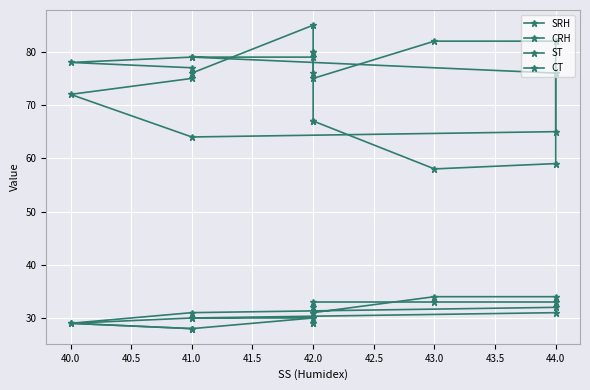

Is it true that CRH equals 100 at 44.0?

False